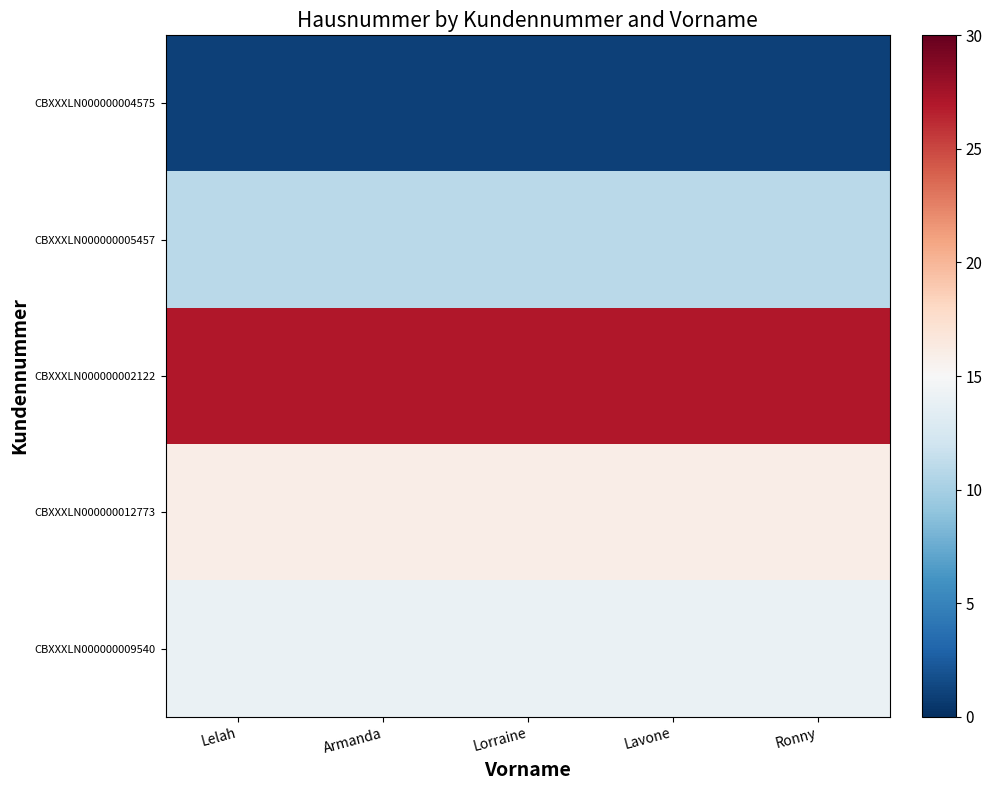

At which category is the sum across all series the highest?

Lelah